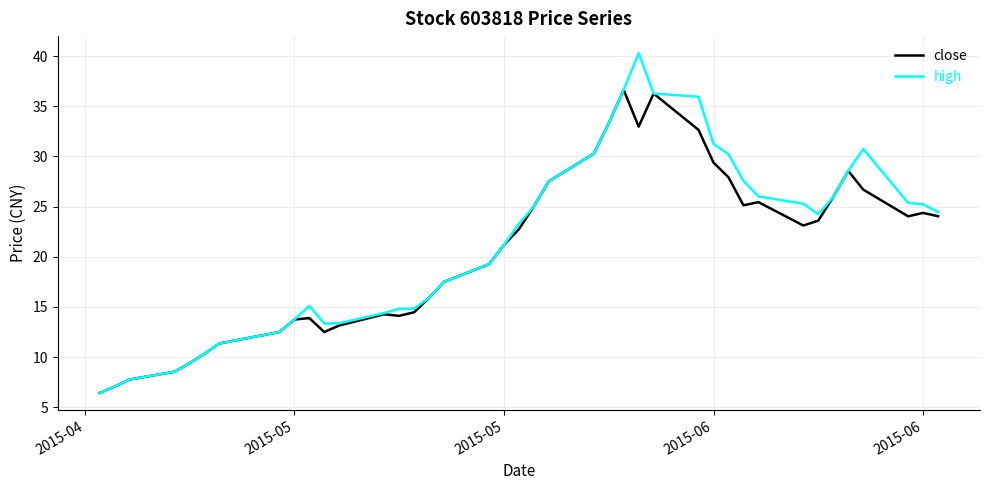

Rank the series by their maximum value, from lowest to highest.

close, high